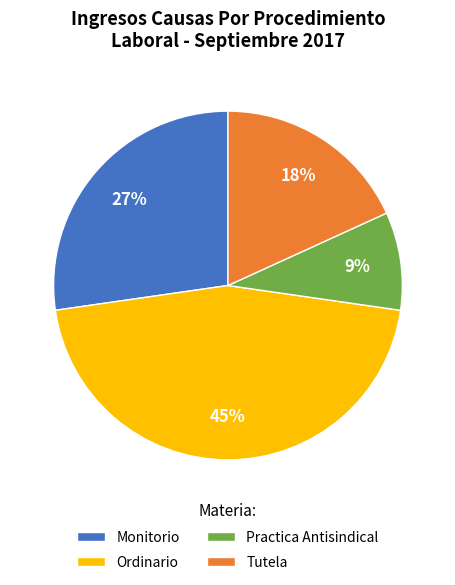

Combined, do Practica Antisindical and Monitorio account for over 50%?

No